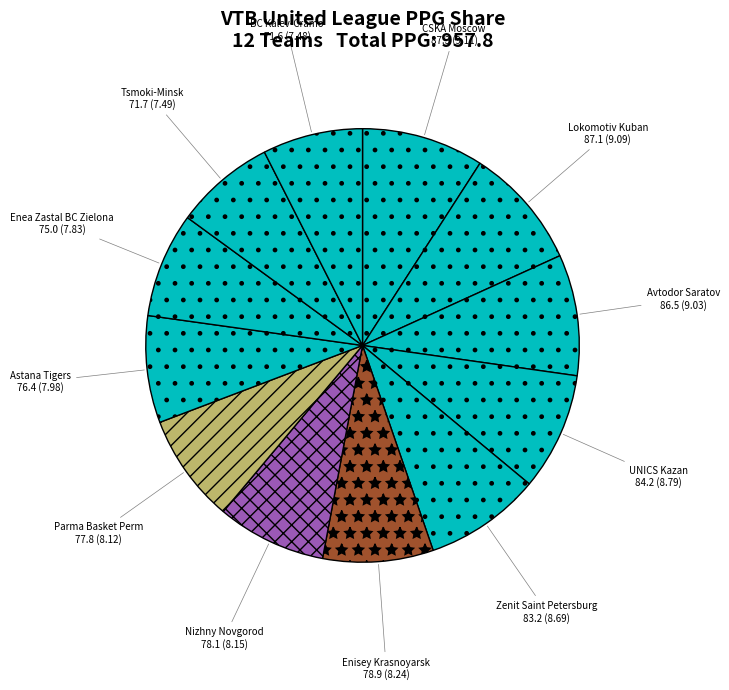

Approximately how many times larger is the value at Lokomotiv Kuban compared to Tsmoki-Minsk?

1.2